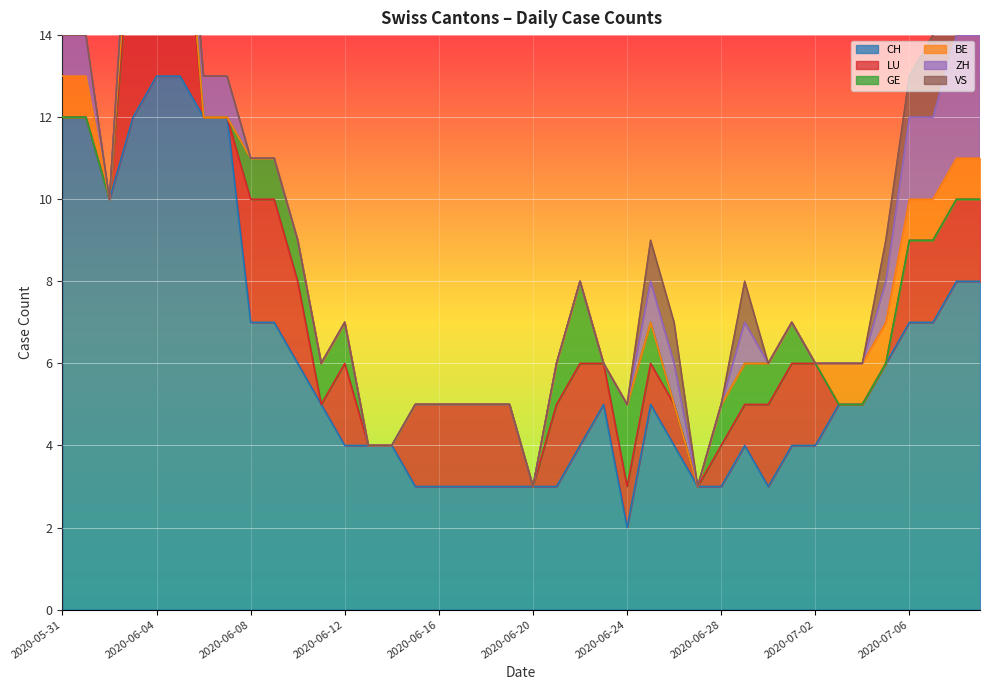

Between 2020-06-26 and 2020-07-08, which is larger?

2020-07-08